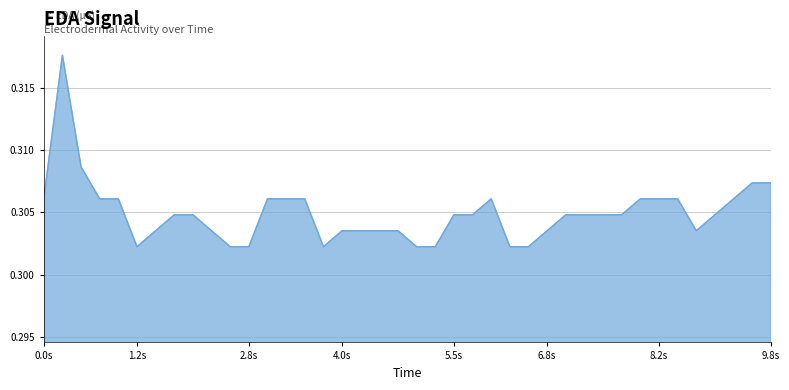

Is it true that the value at 4.0s is 0.5?

False